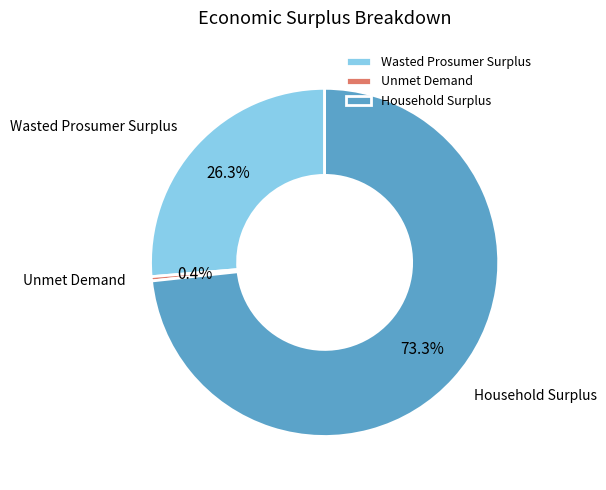

Which slice is the smallest?

Unmet Demand